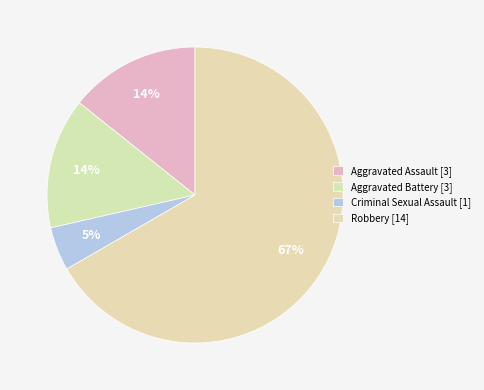

What percentage is the Aggravated Assault slice, to the nearest percent?

14%